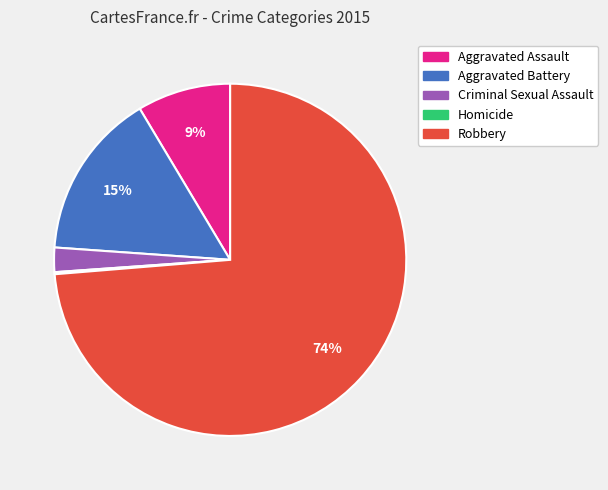

To the nearest percent, what is the average slice percentage?

20%